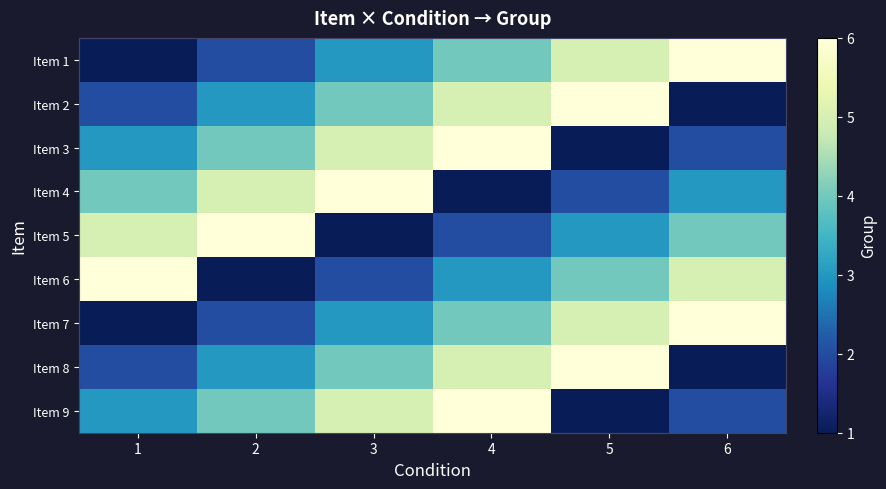

At which category does the chart reach its peak across all series?

6